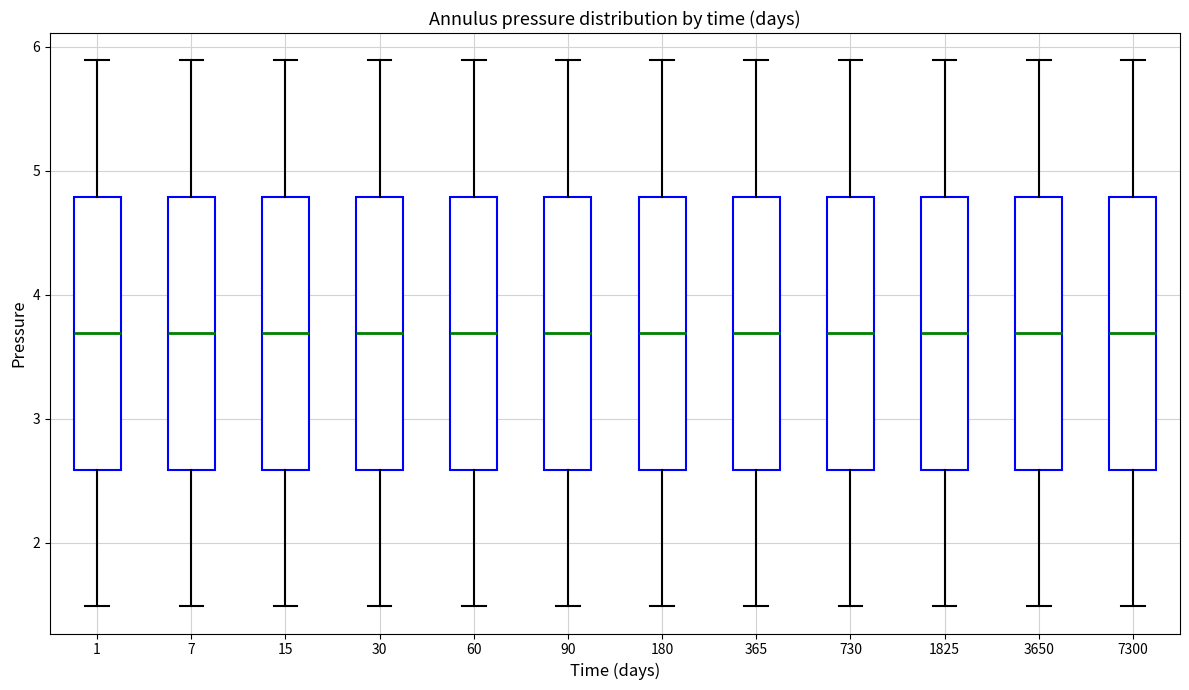

Where does the lower whisker of the box at x = 30 end on the y-axis? The values are not printed on the chart, so give them approximately, as read against the axis.

1.5